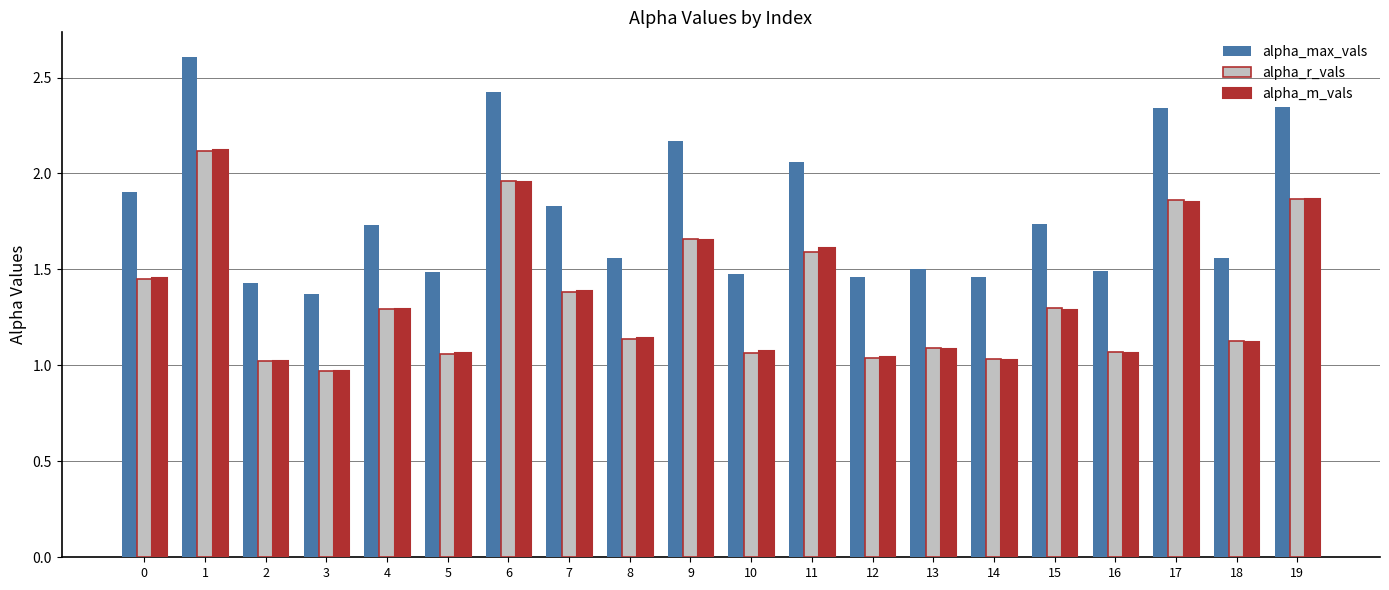

Between 13 and 14, which series saw the biggest shift?

alpha_m_vals